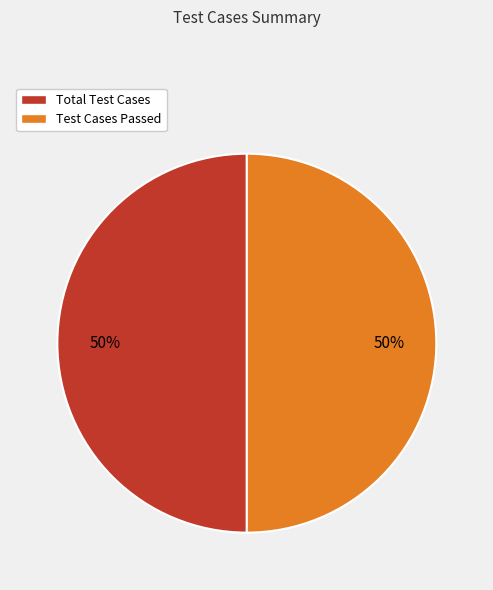

Count the number of slices in the pie.

2